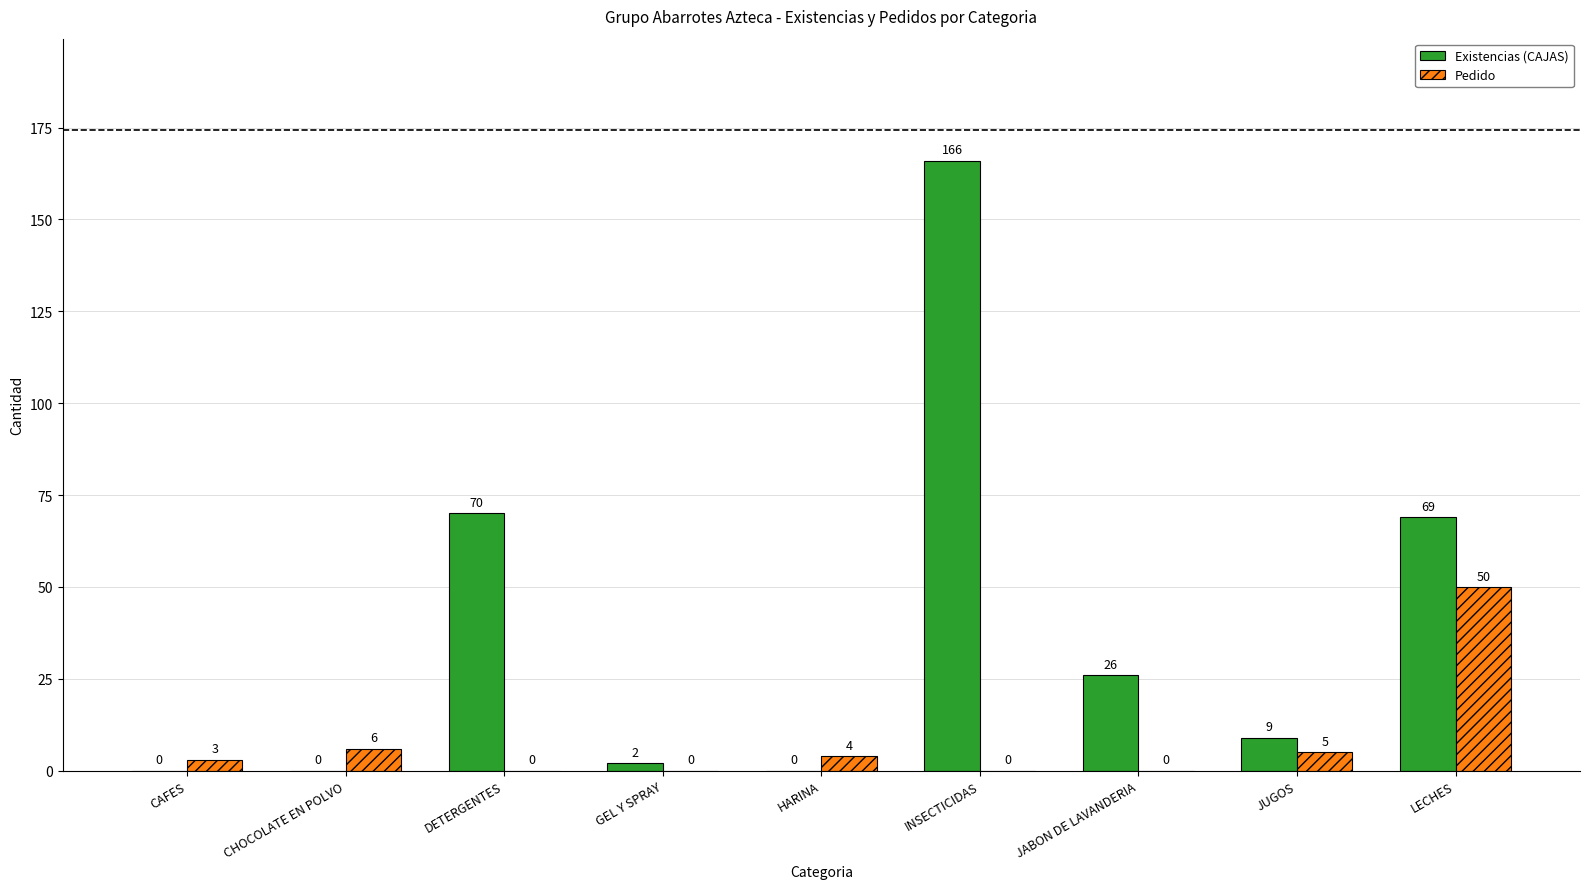

Which category has the highest value across all series?

INSECTICIDAS